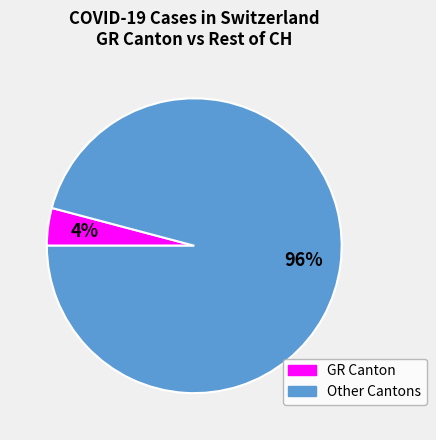

Does any single category account for the majority?

Yes